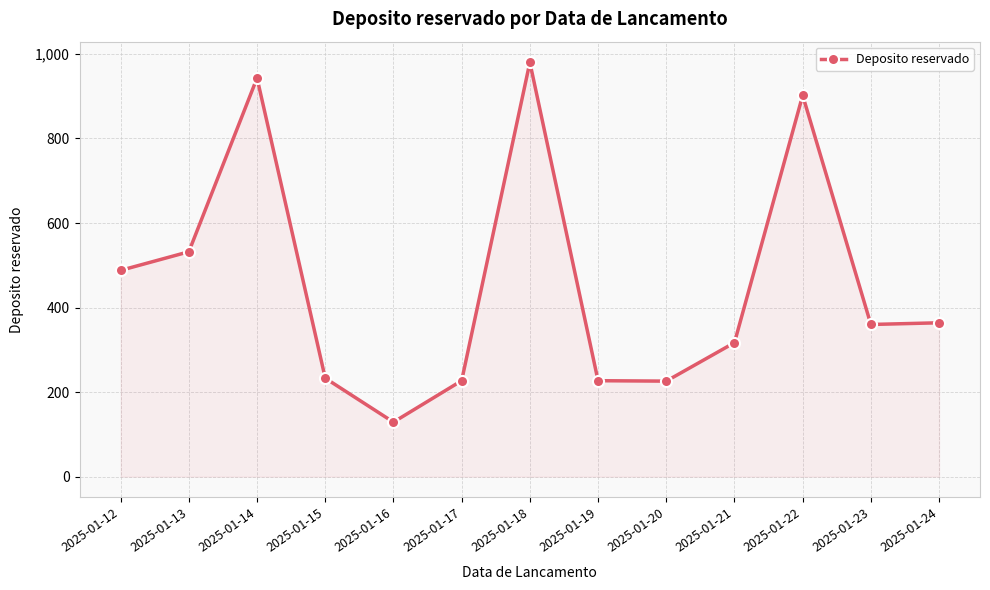

Is it true that the value at 2025-01-21 is 202?

False